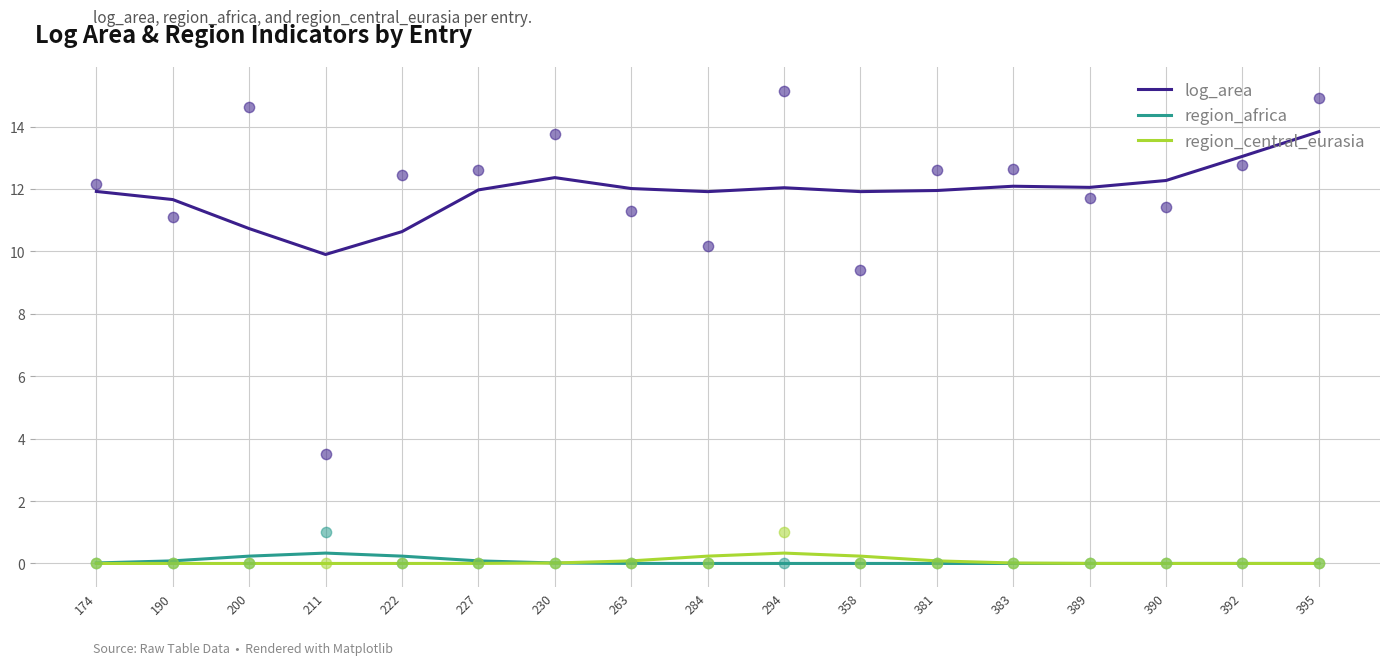

Which series has the largest Y range (max minus min)?

log_area